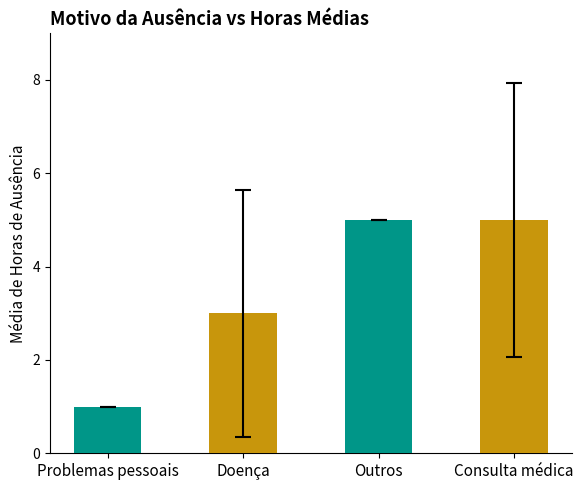

What position from the left is Outros?

3